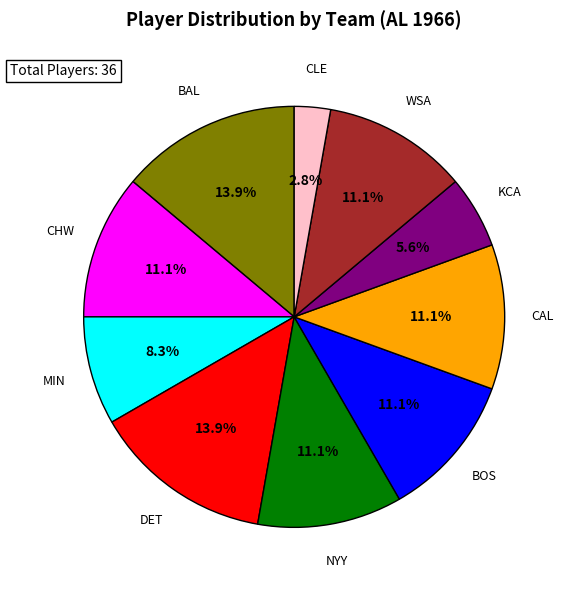

Is it true that CLE is 3% of the pie?

True